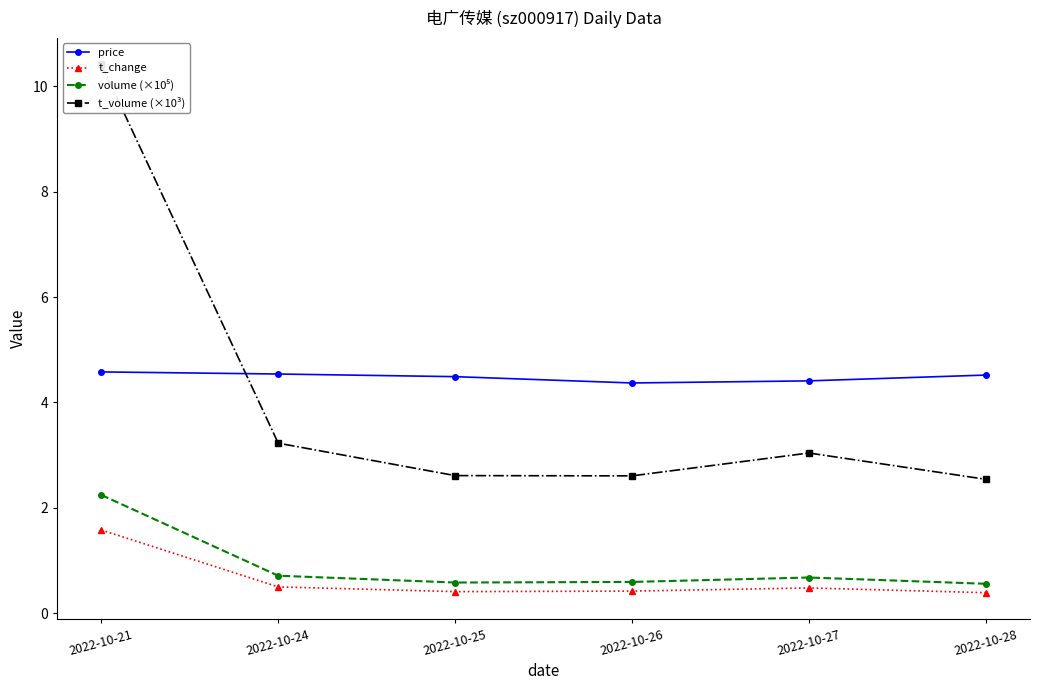

Which series has the largest range (max minus min)?

t_volume (×10³)